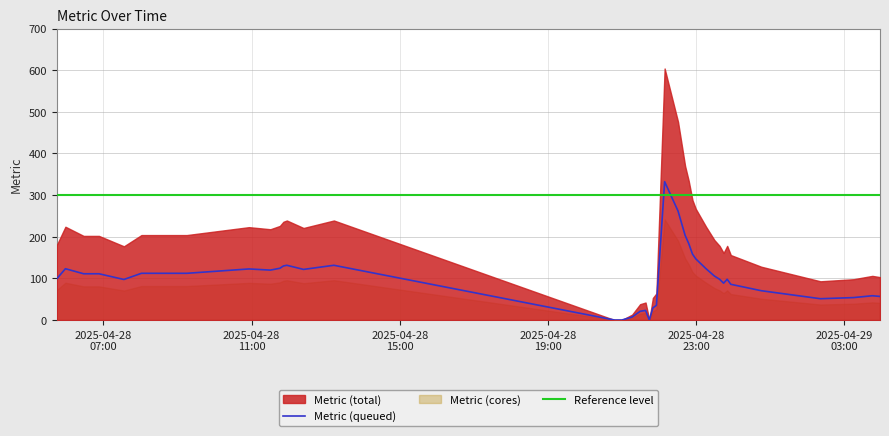

What is the approximate value at 2025-04-28
23:00?

97.4